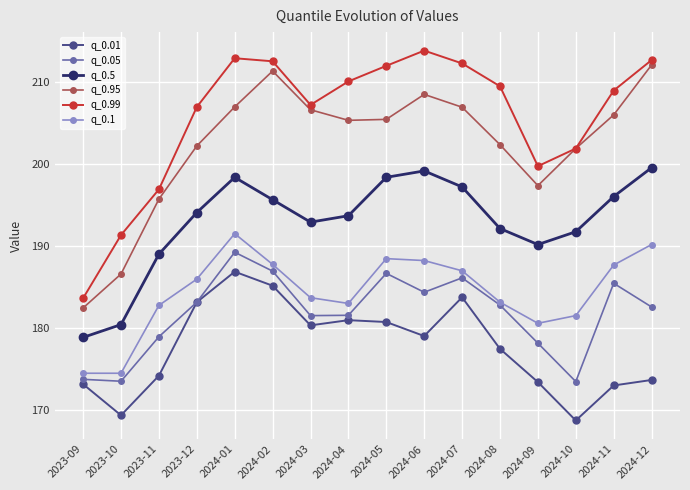

True or false: q_0.01 and q_0.95 cross at least once.

False